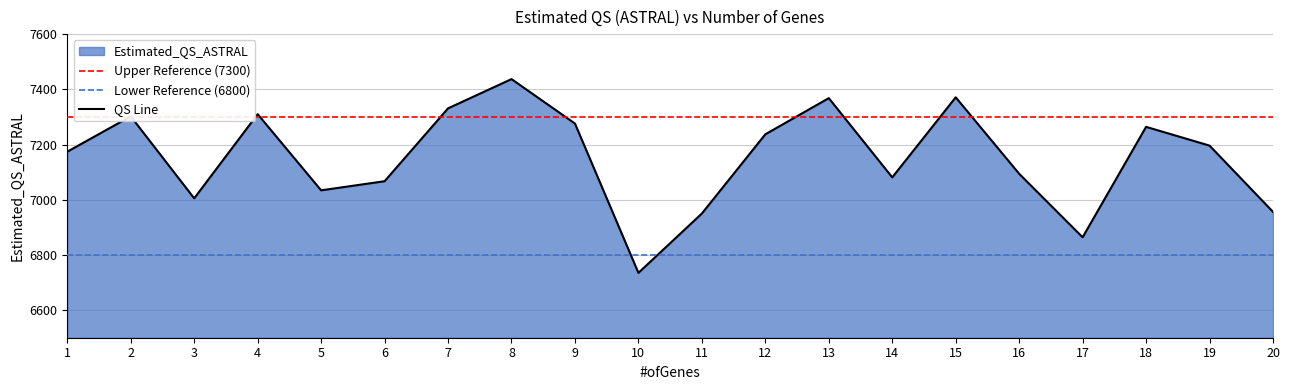

How many lines are shown in the chart?

1